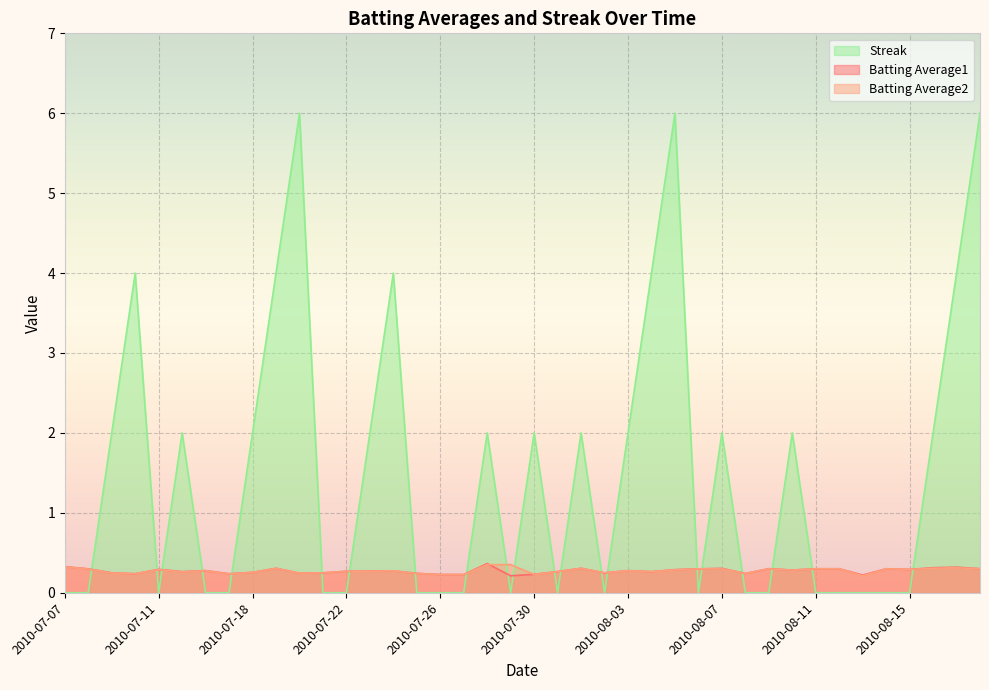

Reading left to right, what are all the values shown in this chart?

Batting Average1: 0.3	0.3	0.2	0.2	0.3	0.3	0.3	0.2	0.3	0.3	0.2	0.2	0.3	0.3	0.3	0.2	0.2	0.2	0.4	0.2	0.2	0.3	0.3	0.2	0.3	0.3	0.3	0.3	0.3	0.2	0.3	0.3	0.3	0.3	0.2	0.3	0.3	0.3	0.3	0.3
Batting Average2: 0.3	0.3	0.2	0.2	0.3	0.3	0.3	0.2	0.3	0.3	0.2	0.2	0.3	0.3	0.3	0.2	0.2	0.2	0.4	0.4	0.2	0.3	0.3	0.2	0.3	0.3	0.3	0.3	0.3	0.2	0.3	0.3	0.3	0.3	0.2	0.3	0.3	0.3	0.3	0.3
Streak: 0.0	0.0	2.0	4.0	0.0	2.0	0.0	0.0	2.0	4.0	6.0	0.0	0.0	2.0	4.0	0.0	0.0	0.0	2.0	0.0	2.0	0.0	2.0	0.0	2.0	4.0	6.0	0.0	2.0	0.0	0.0	2.0	0.0	0.0	0.0	0.0	0.0	2.0	4.0	6.0